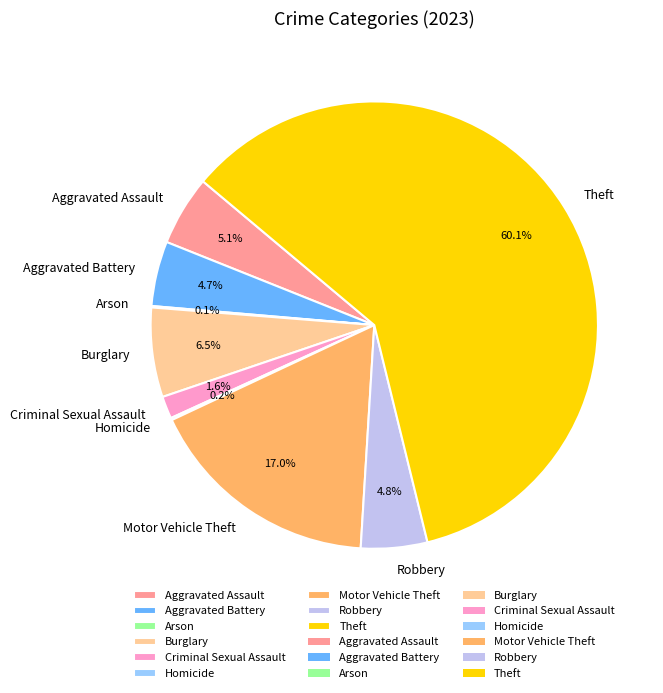

To the nearest percent, what is the combined percentage of Aggravated Battery and Burglary?

11%